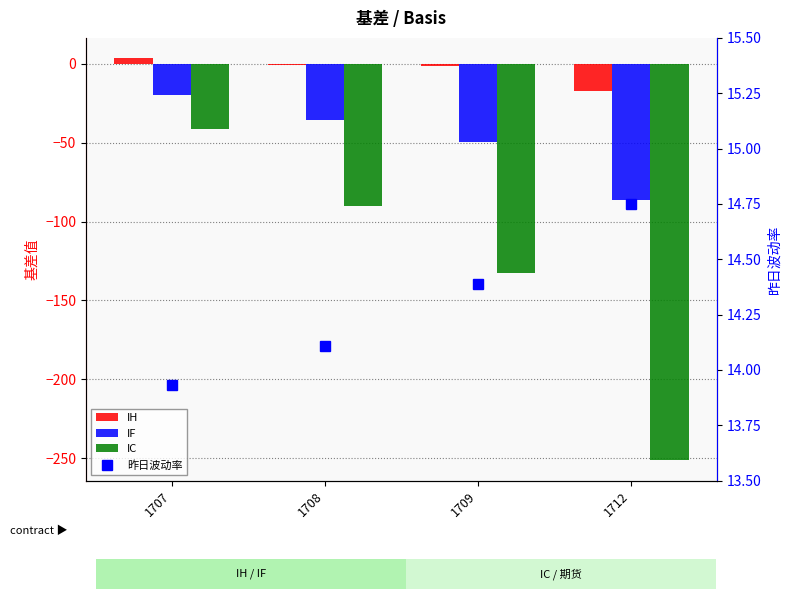

What is the value of the 昨日波动率 bar at the 3rd from the left?

14.4